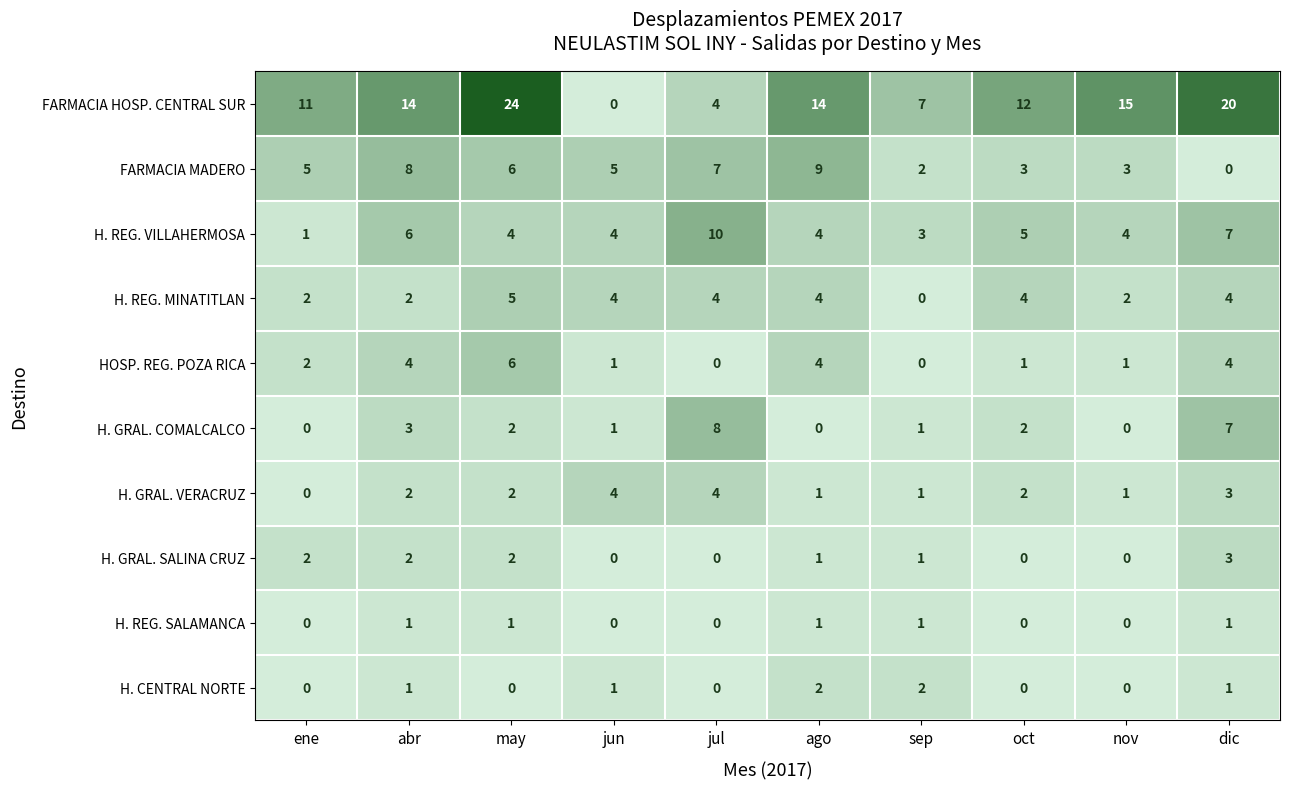

At which label does H. REG. MINATITLAN reach its peak?

may